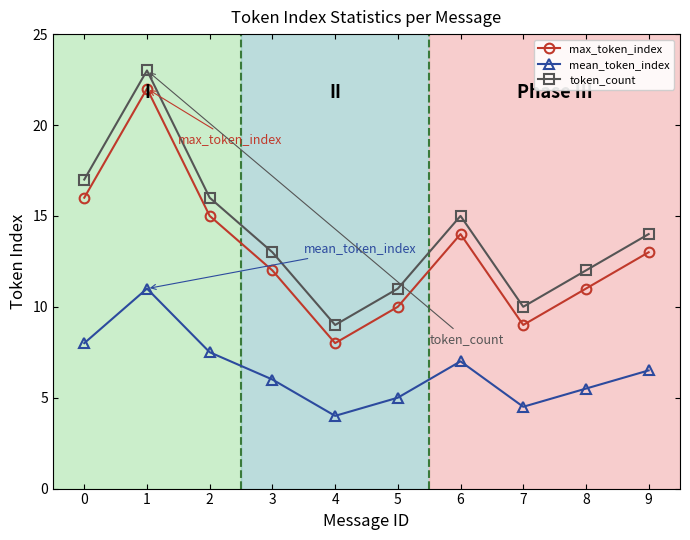

What is the difference between the second highest and minimum values in the token_count series?

8.0